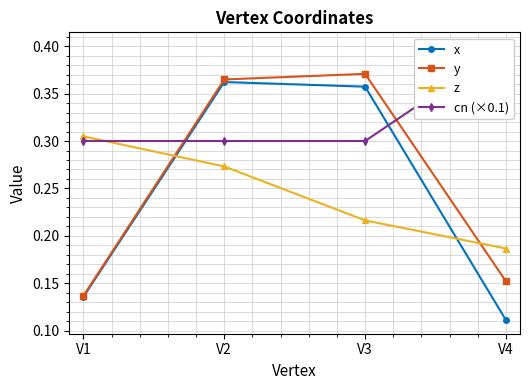

Is it true that y equals 0.4 at V3?

True